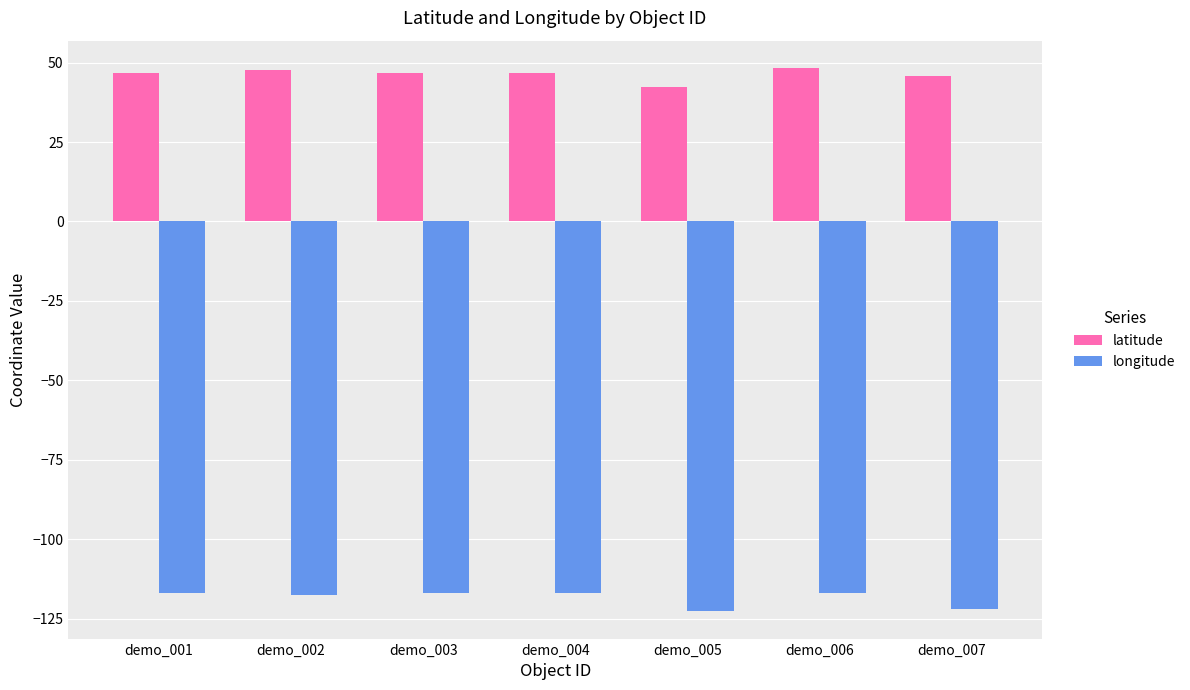

Is it true that longitude equals -177.0 at demo_001?

False